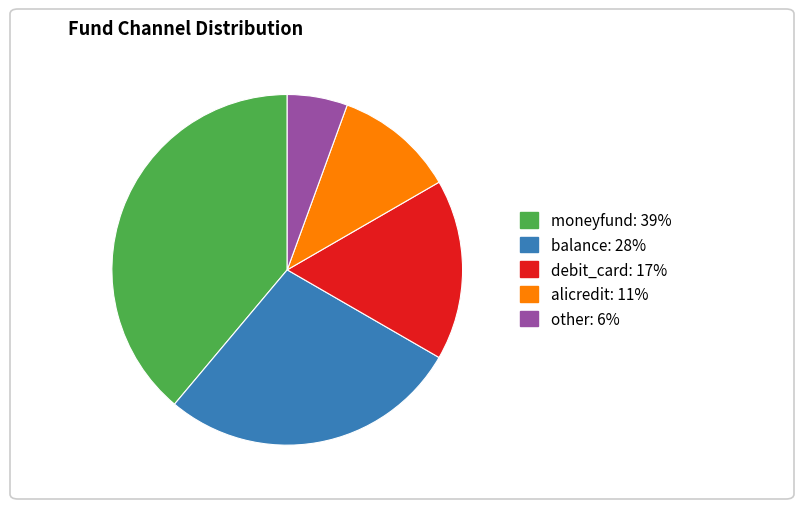

What is the ratio of the value at balance to the value at alicredit?

2.5